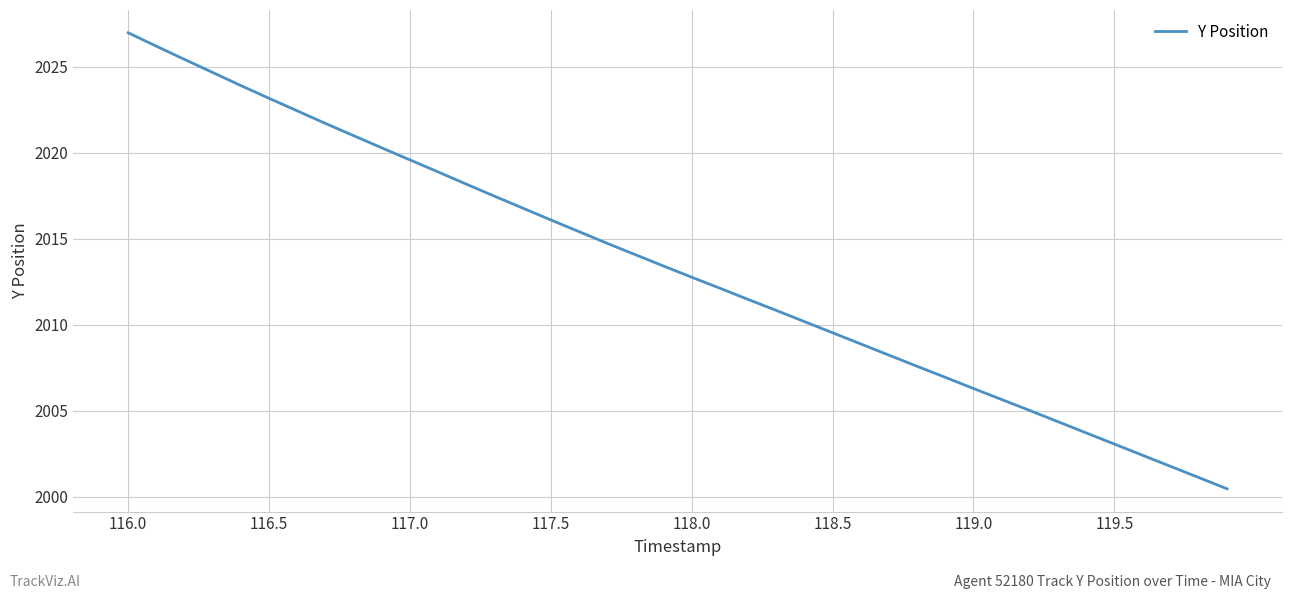

How many distinct data groups are displayed?

1